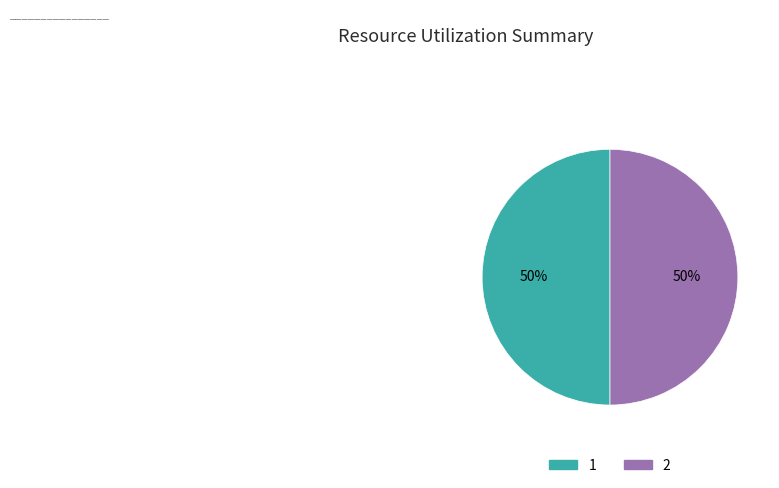

The 1 slice represents 50% of the pie. True or false?

True